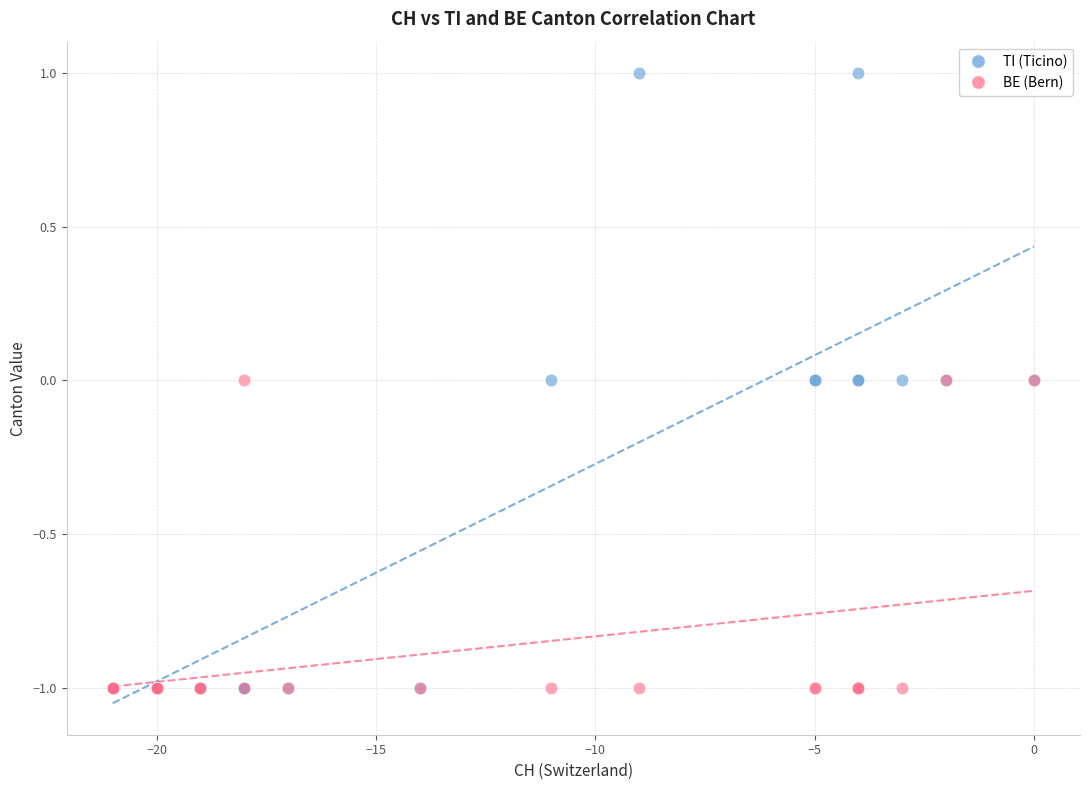

What are all the series names shown in the legend?

TI (Ticino), BE (Bern)